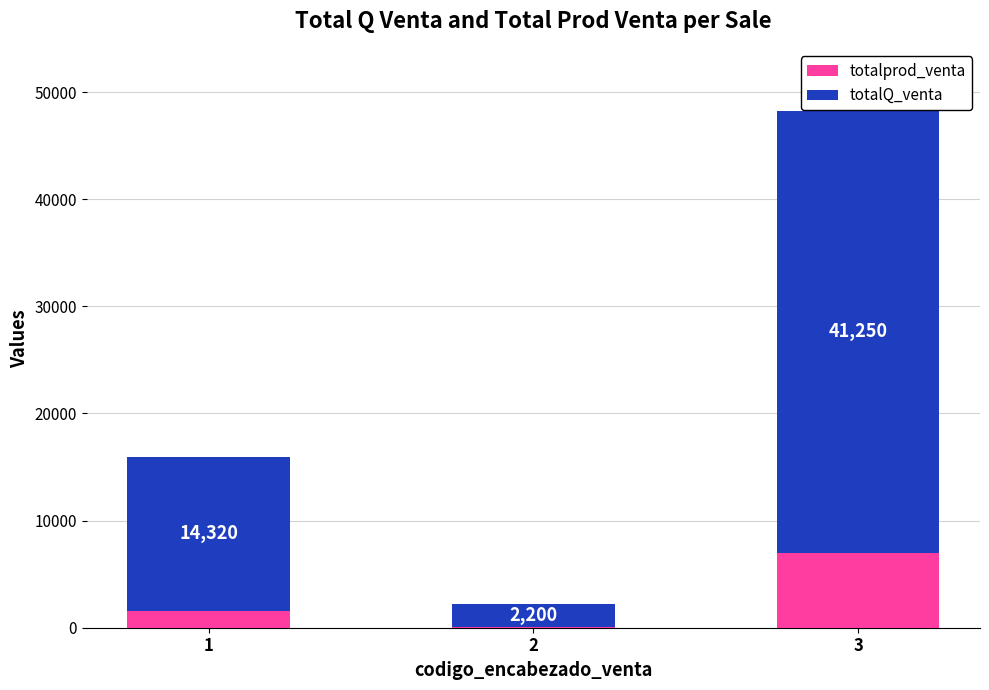

At which category is the sum across all series the highest?

3